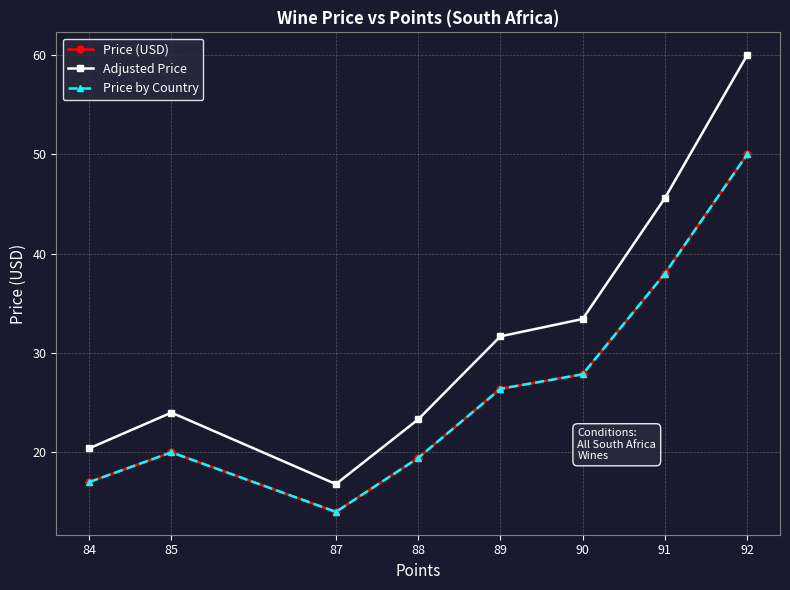

Is it true that Price (USD) equals 5.3 at 85?

False